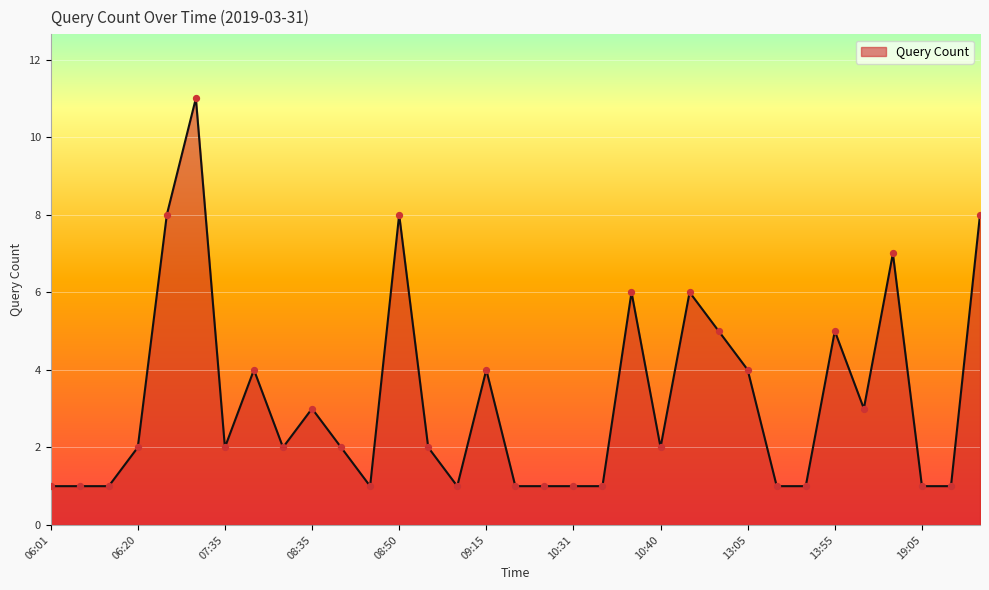

What is the difference between the maximum and minimum values?

10